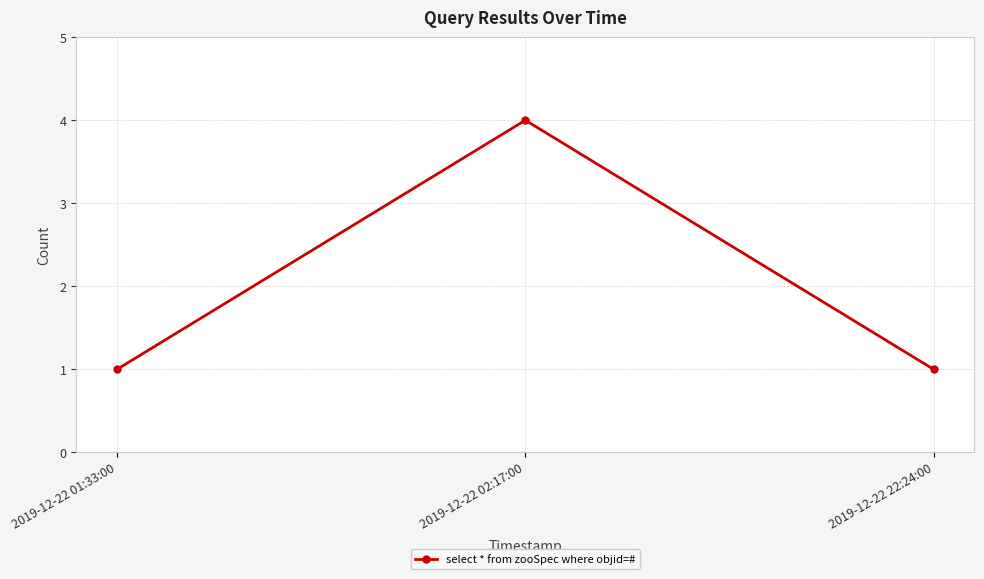

What position from the right is 2019-12-22 22:24:00?

1